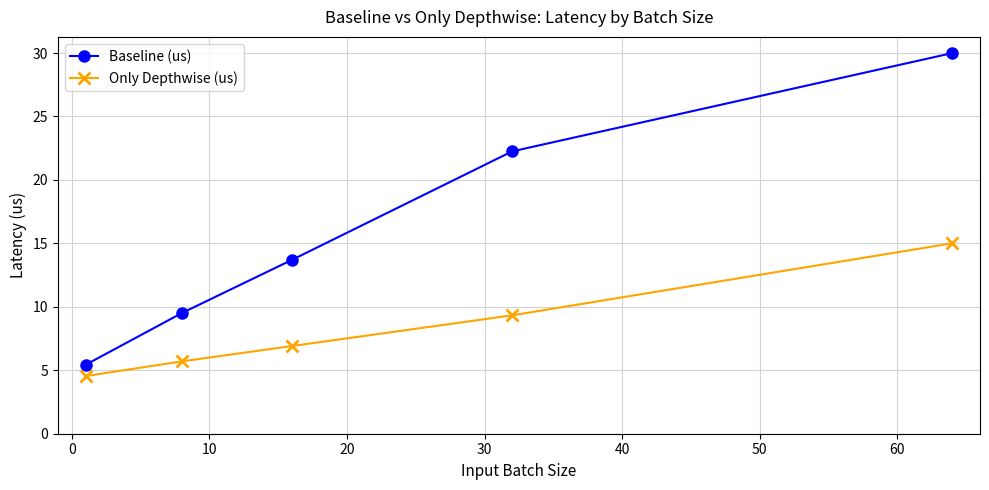

What is the difference between the maximum and second lowest values in the Baseline (us) series?

20.5